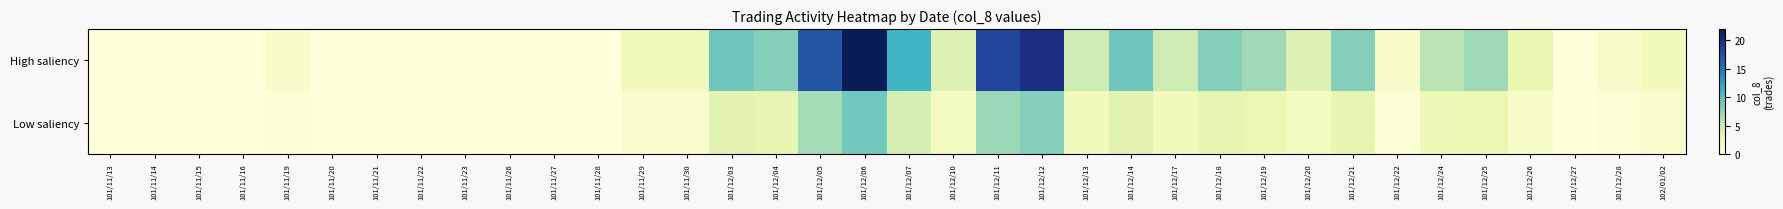

Rank the series by their maximum value, from highest to lowest.

High saliency, Low saliency